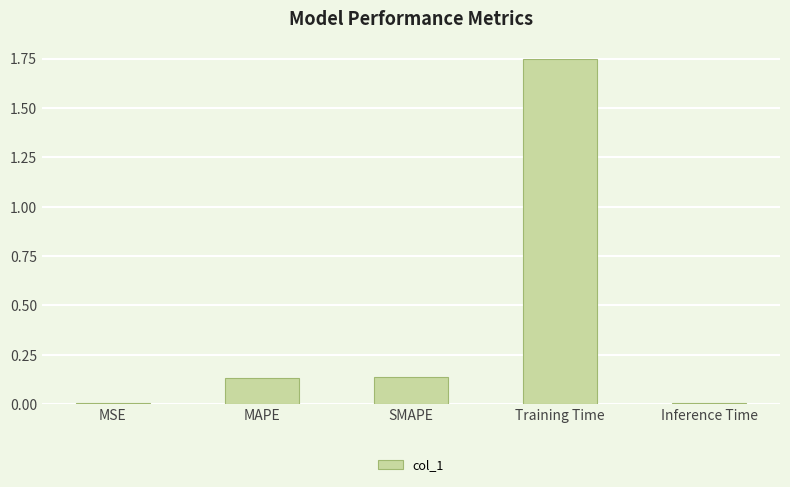

What is the average value?

0.4